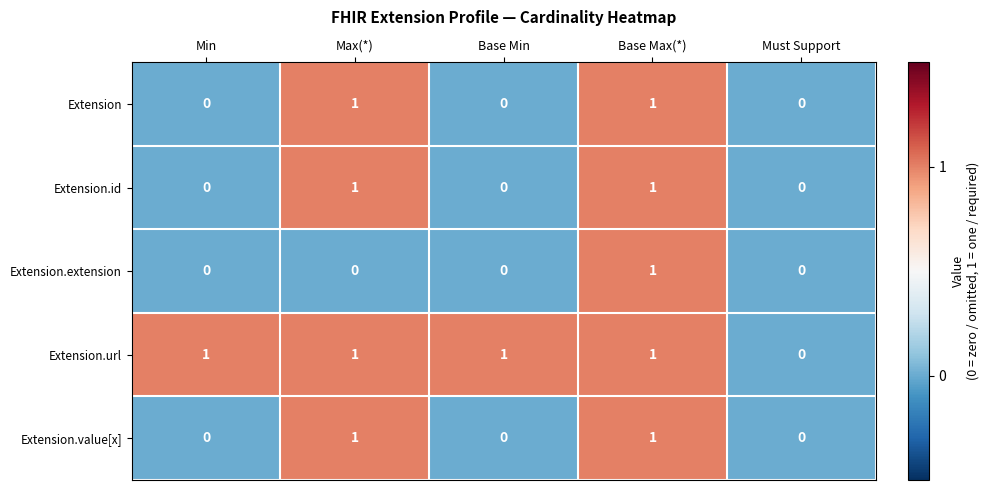

What is the total value across all series at Base Min?

1